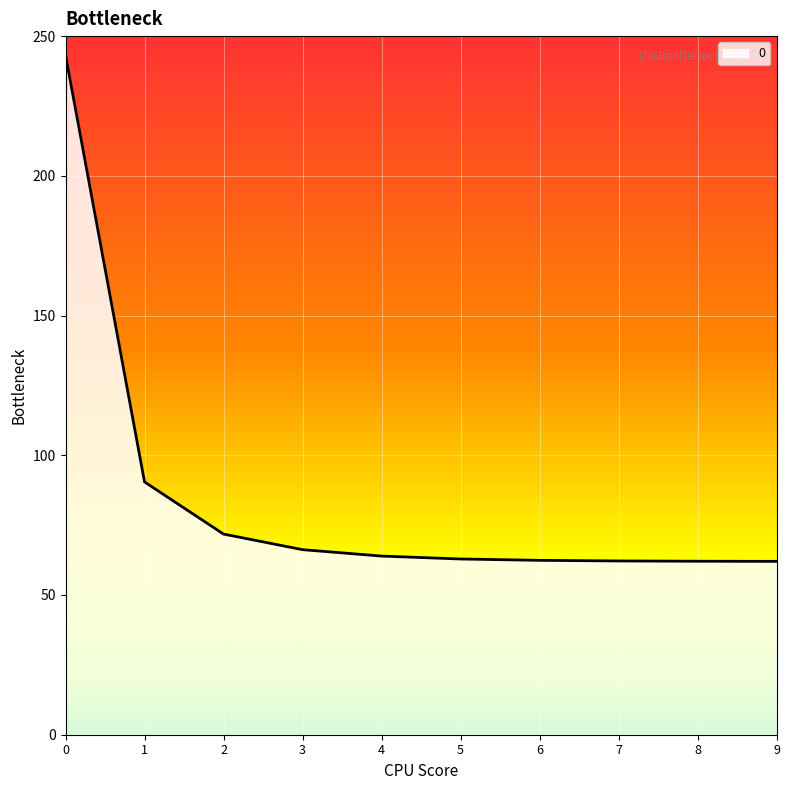

What is the ratio of the value at 6 to the value at 0?

0.3